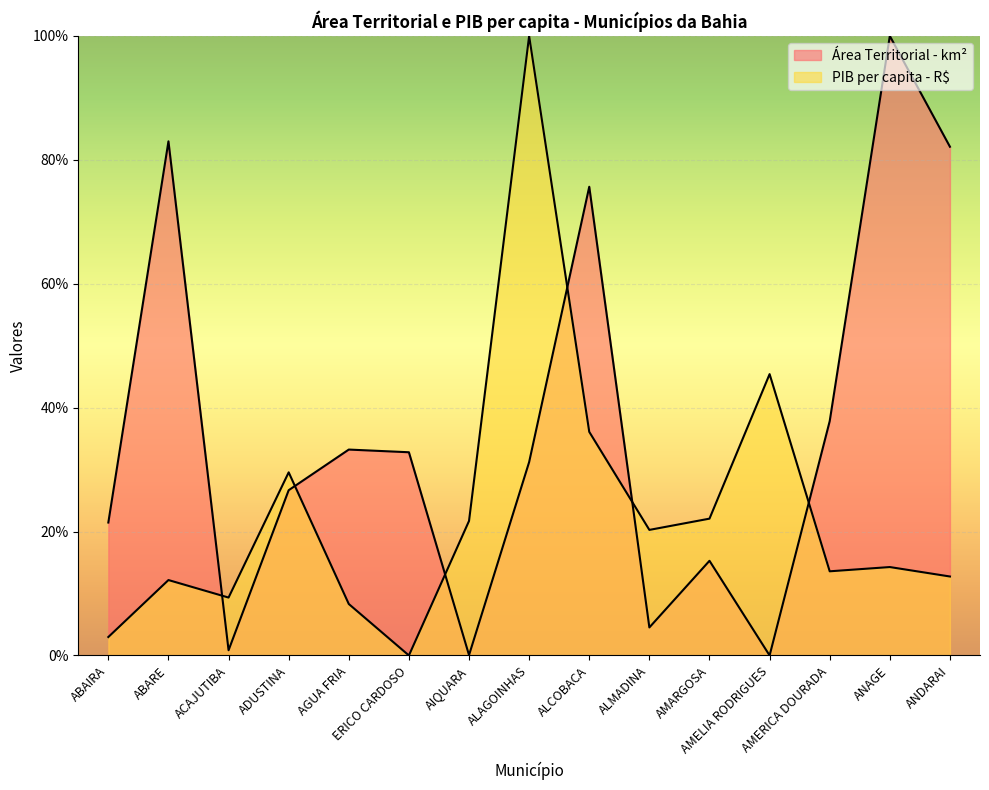

What is the label of the 7th point from the left?

AIQUARA